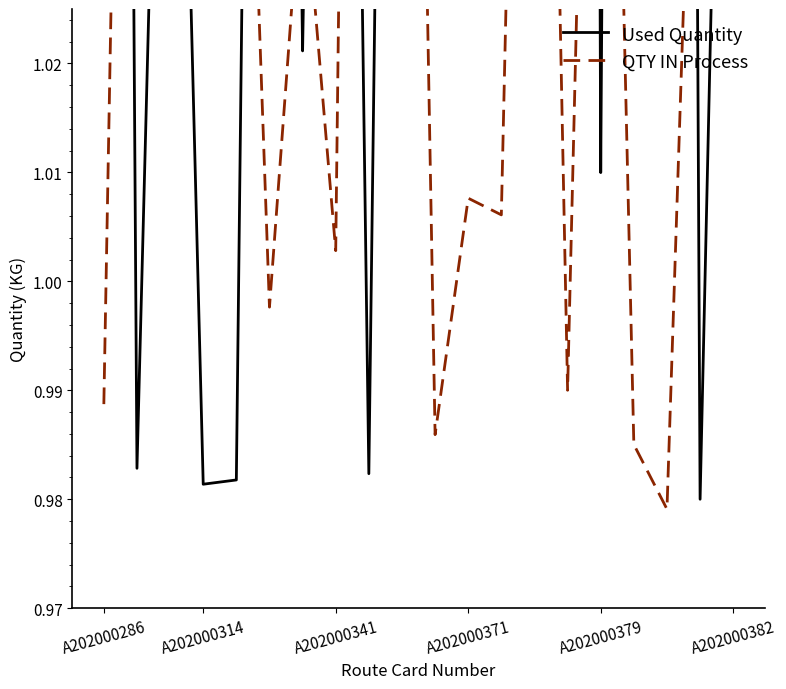

True or false: QTY IN Process has a value of 1.0 at A202000341.

True